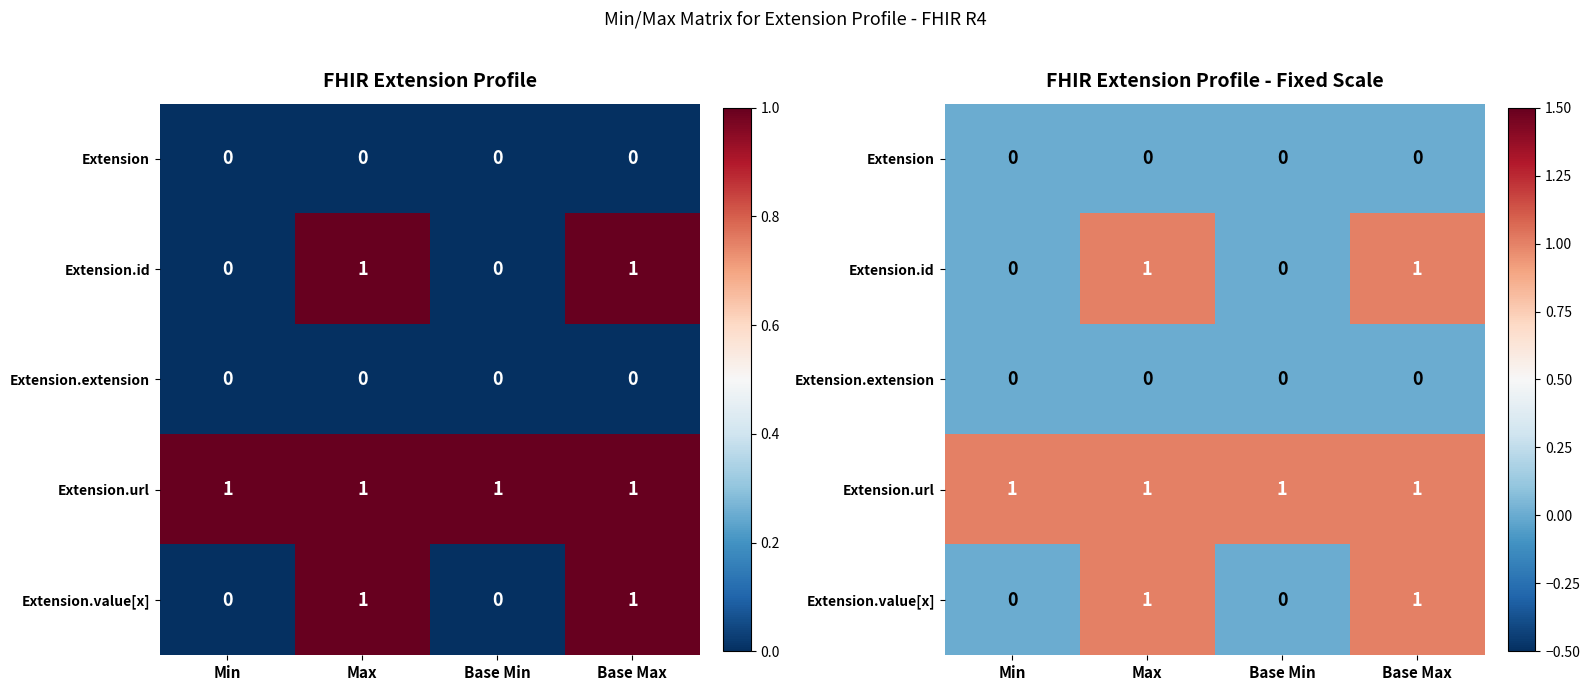

Which has a higher value, Max or Min?

Max